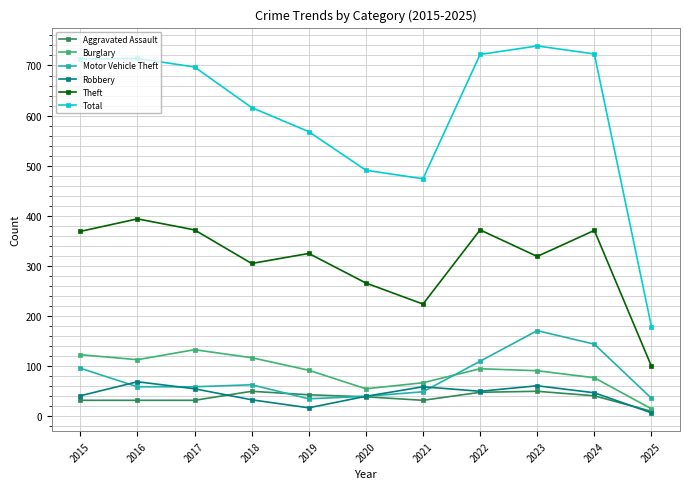

What is the value of the Robbery point at the 6th from the left?

40